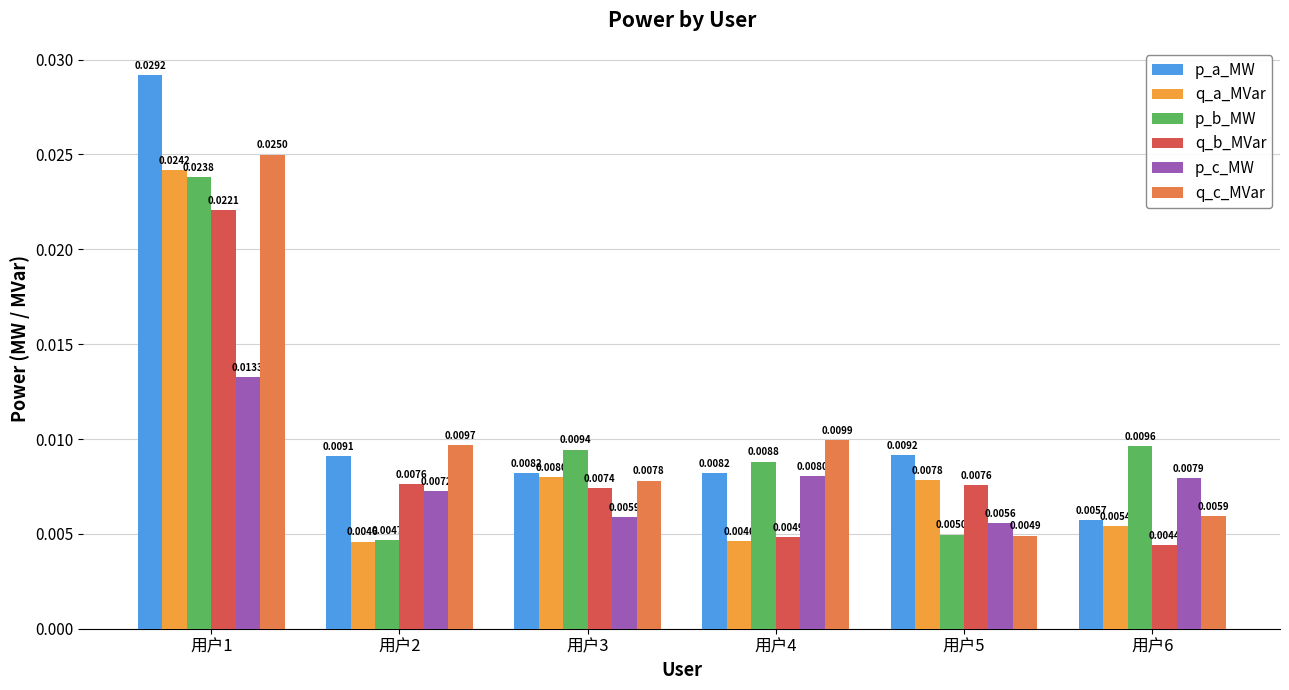

At how many categories does at least one series exceed 0?

6